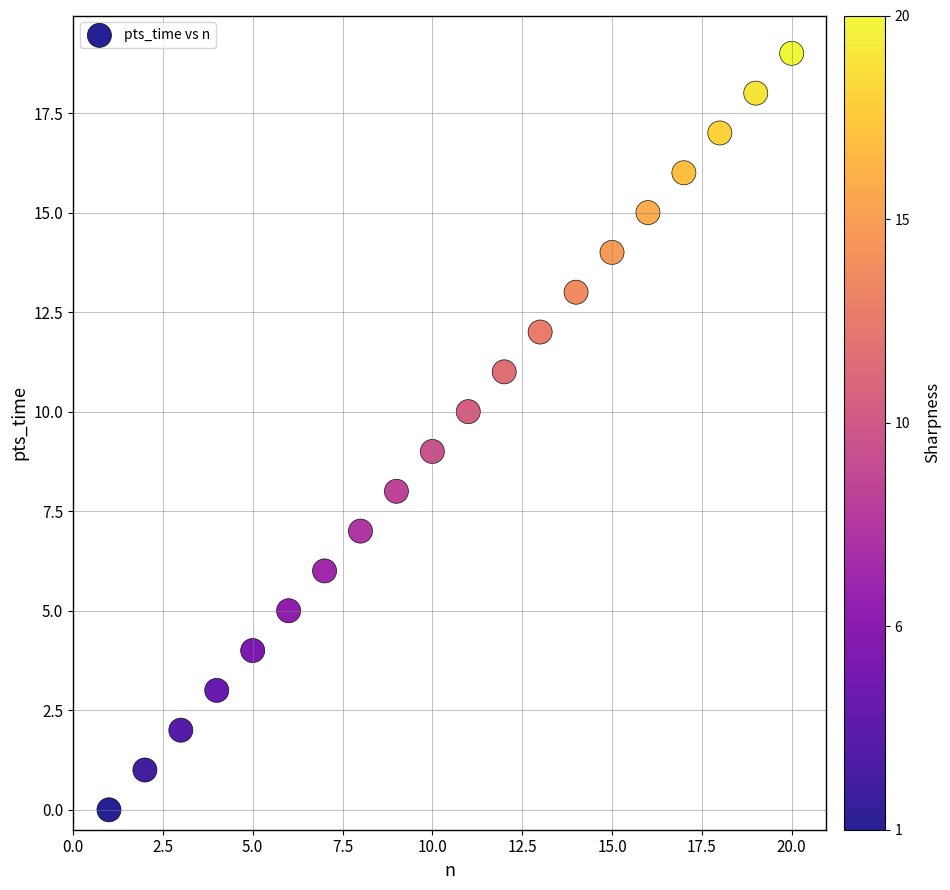

What is the range of Y values (max minus min)?

19